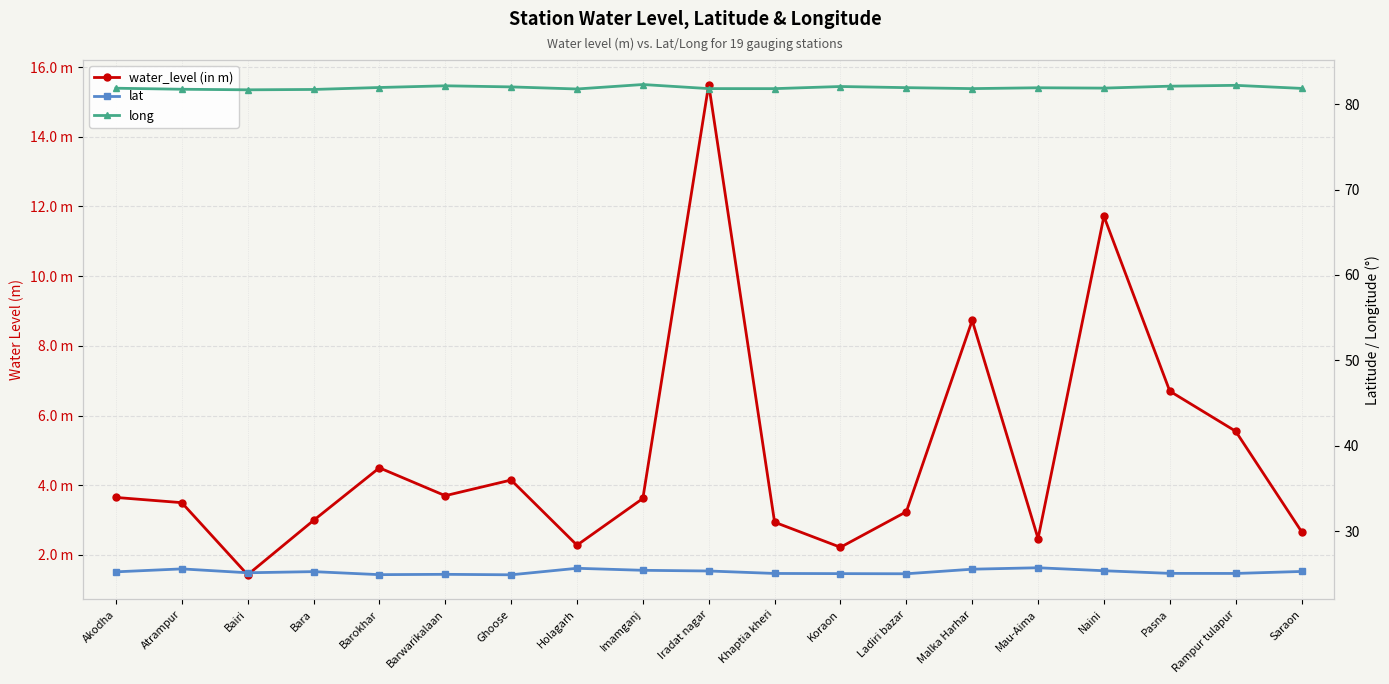

Rank the series by their maximum value, from lowest to highest.

water_level (in m), lat, long